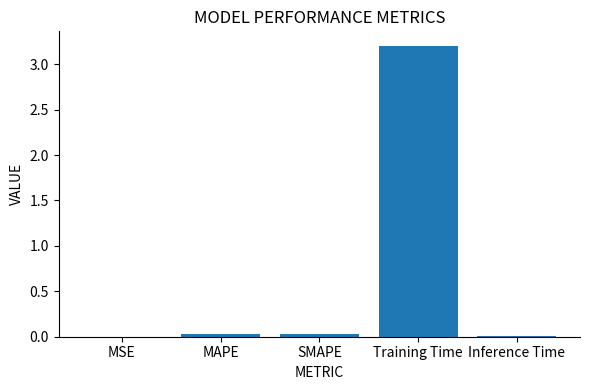

Which has a higher value, Training Time or MAPE?

Training Time